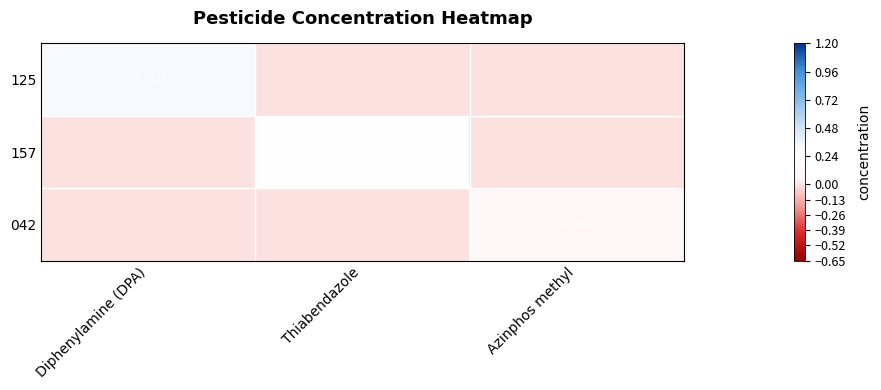

What is the maximum value for 125?

0.3